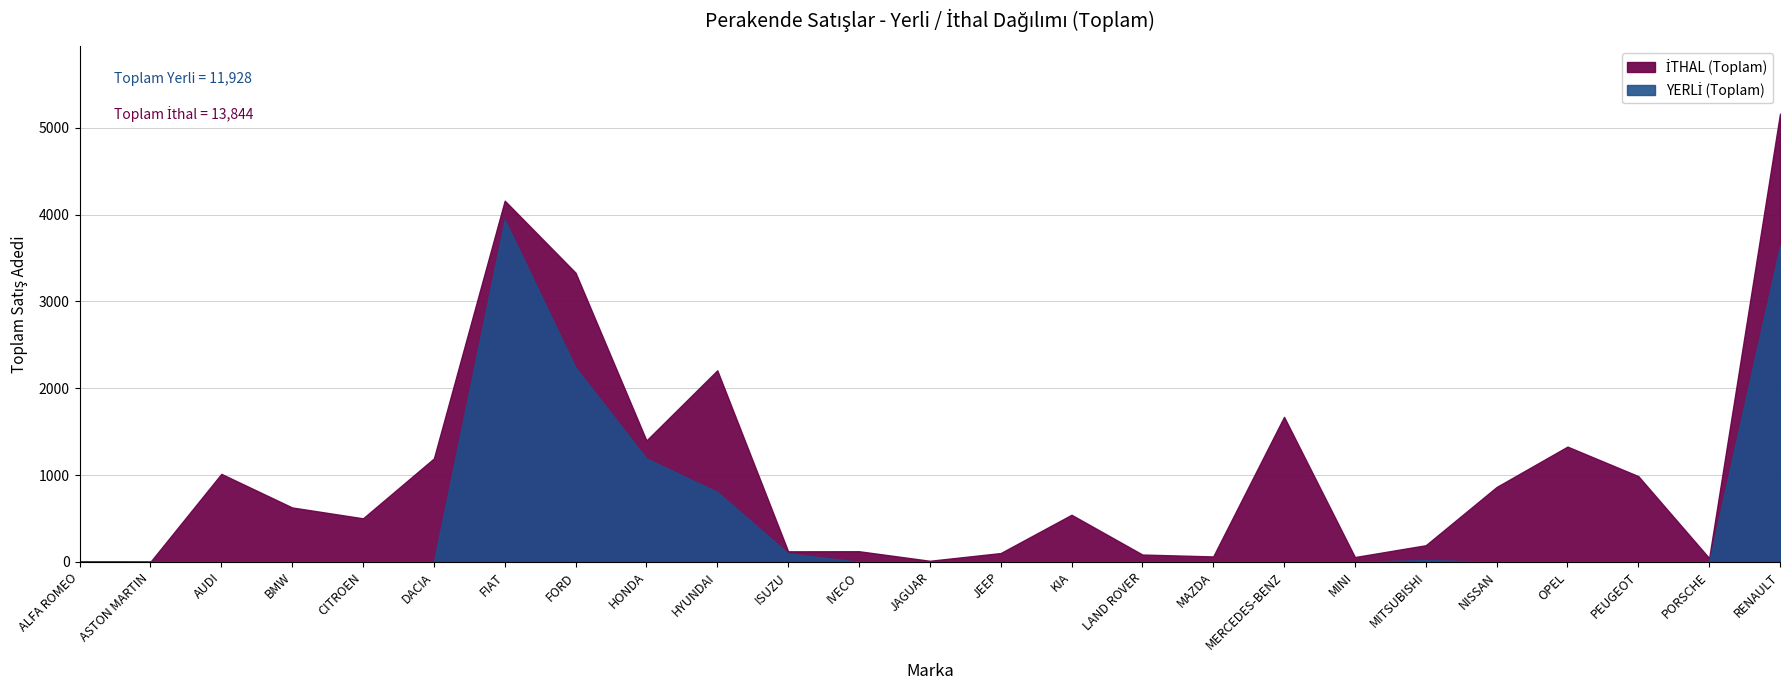

What is the difference between the highest and lowest values at CITROEN?

501